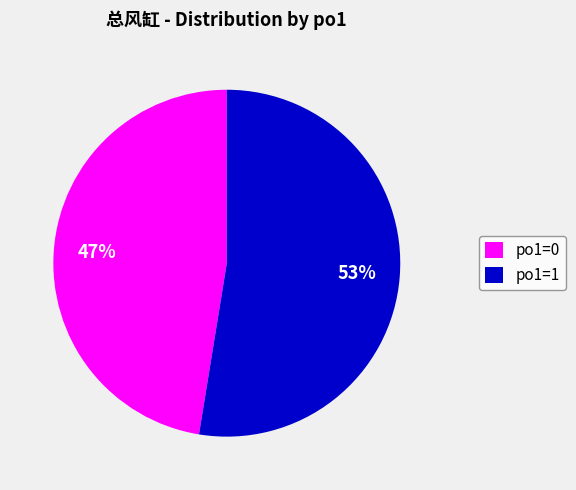

What is the ratio of the value at po1=1 to the value at po1=0?

1.1